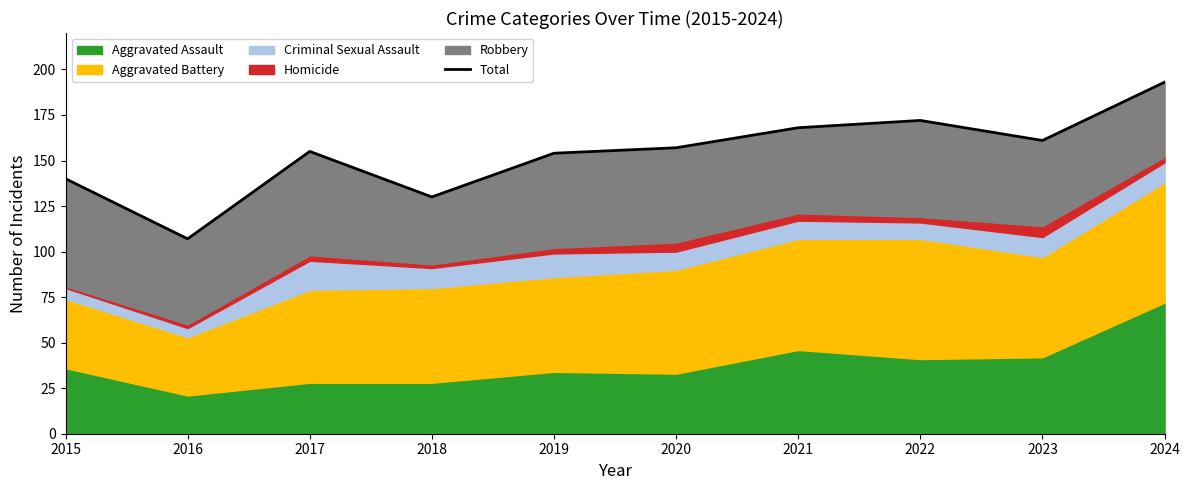

What is the change in value from 2023 to 2024?

+32